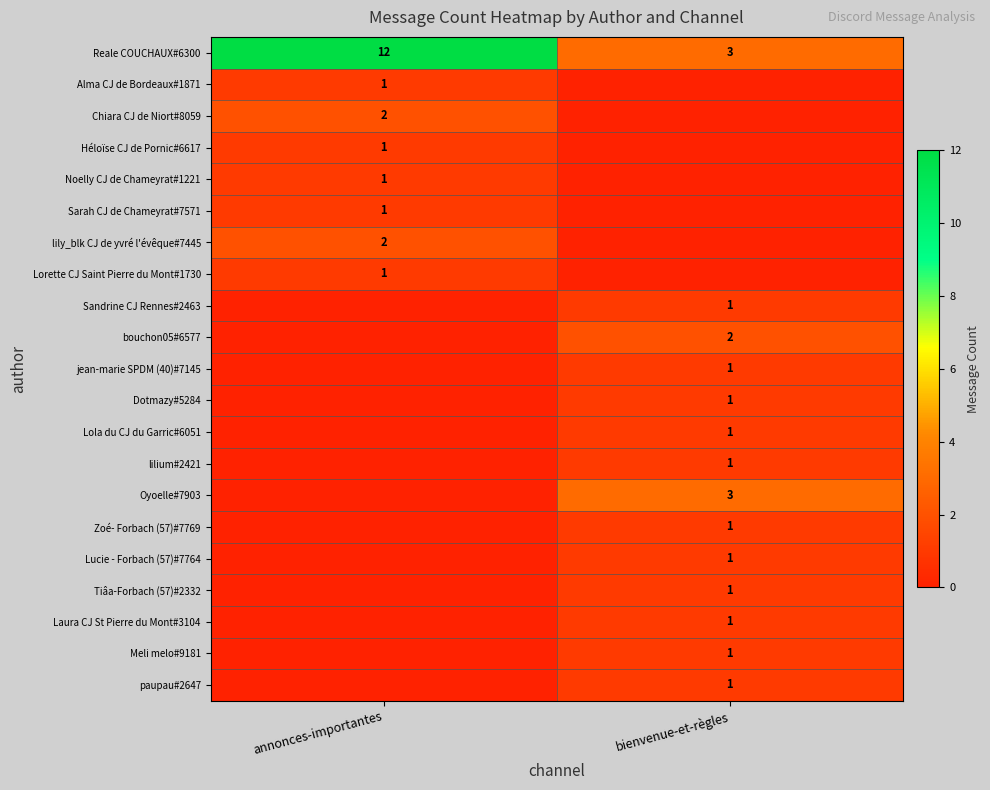

At which category does the chart reach its peak across all series?

annonces-importantes